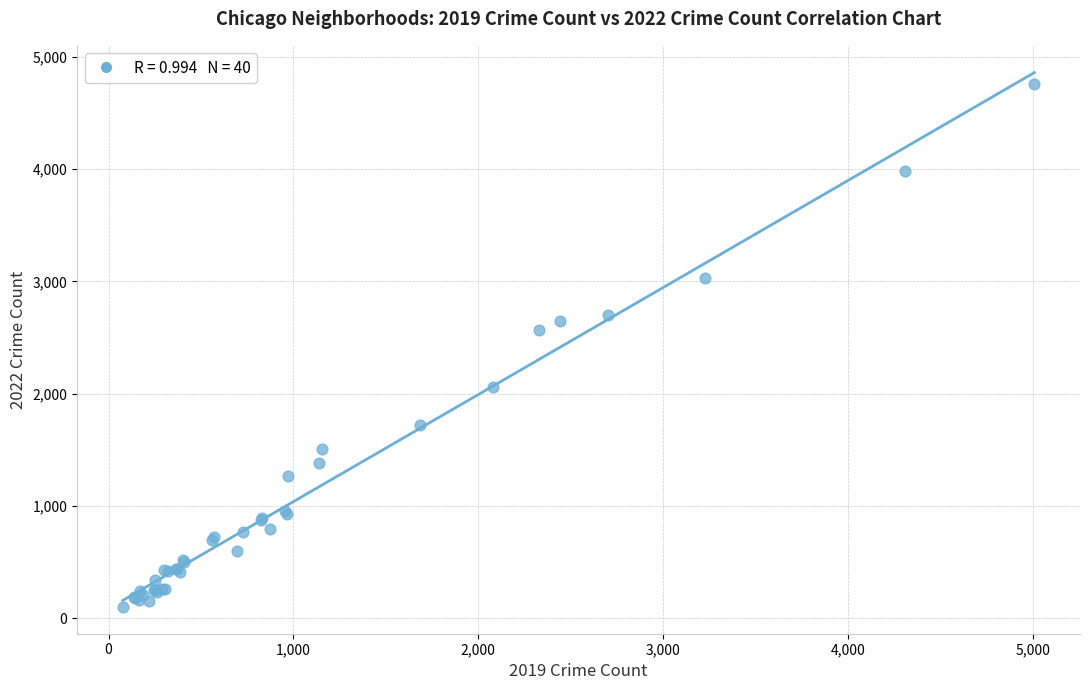

What Y value in the scatter plot is closest to 2430?

2566